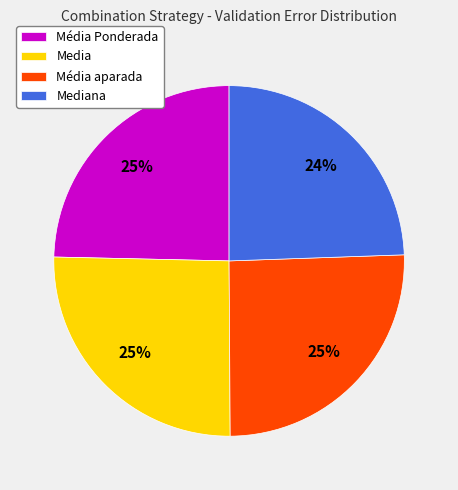

Is the sum of Mediana and Média Ponderada greater than half?

No